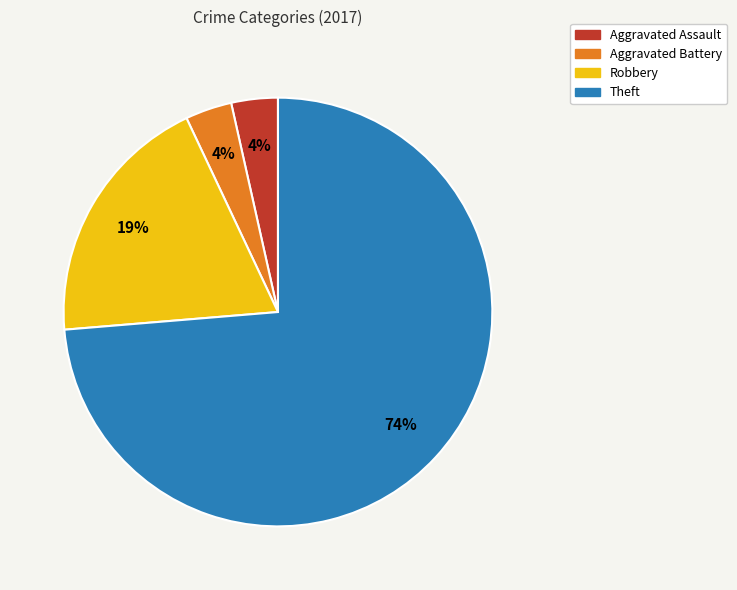

True or false: Aggravated Battery accounts for 4% of the total.

True